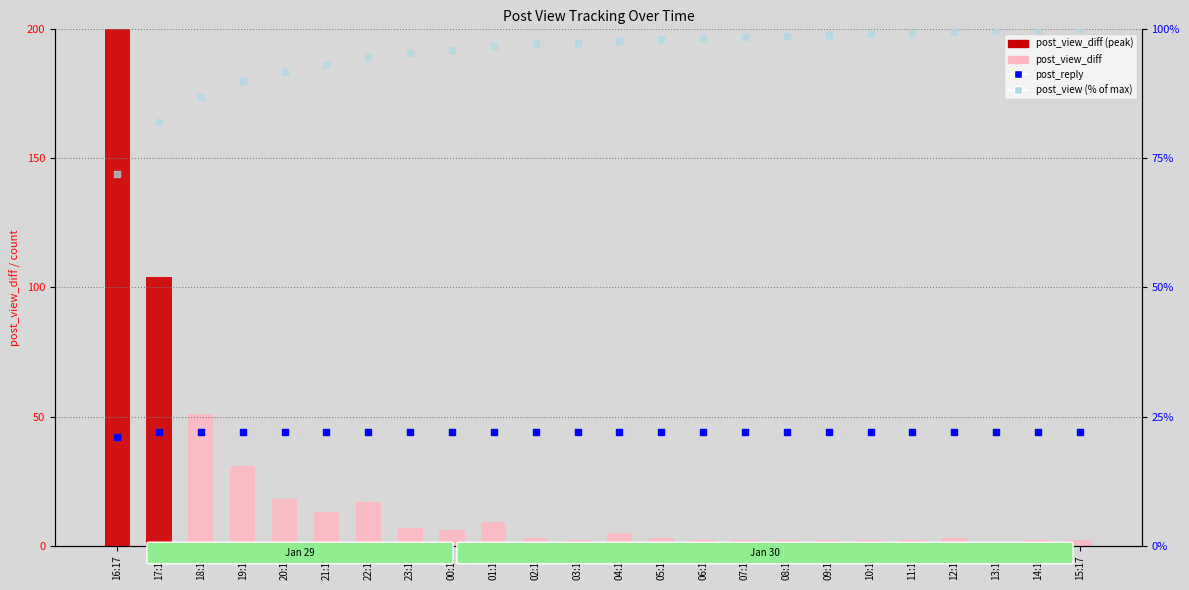

Which series has the largest total across all categories?

post_view (% of max)